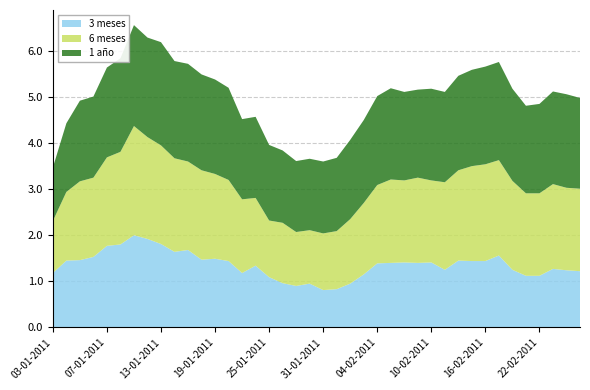

Reading left to right, extract all data points from this chart.

3 meses: 1.2	1.4	1.5	1.5	1.8	1.8	2.0	1.9	1.8	1.6	1.7	1.5	1.5	1.4	1.2	1.3	1.1	1.0	0.9	0.9	0.8	0.8	0.9	1.1	1.4	1.4	1.4	1.4	1.4	1.2	1.4	1.4	1.4	1.6	1.2	1.1	1.1	1.3	1.2	1.2
6 meses: 1.1	1.5	1.7	1.7	1.9	2.0	2.4	2.2	2.1	2.0	1.9	1.9	1.8	1.8	1.6	1.5	1.2	1.3	1.2	1.2	1.2	1.3	1.4	1.6	1.7	1.8	1.8	1.9	1.8	1.9	2.0	2.1	2.1	2.1	1.9	1.8	1.8	1.8	1.8	1.8
1 año: 1.2	1.5	1.8	1.8	1.9	2.0	2.2	2.2	2.2	2.1	2.1	2.1	2.0	2.0	1.7	1.8	1.6	1.6	1.5	1.6	1.6	1.6	1.7	1.8	1.9	2.0	1.9	1.9	2.0	2.0	2.0	2.1	2.1	2.1	2.0	1.9	1.9	2.0	2.0	2.0